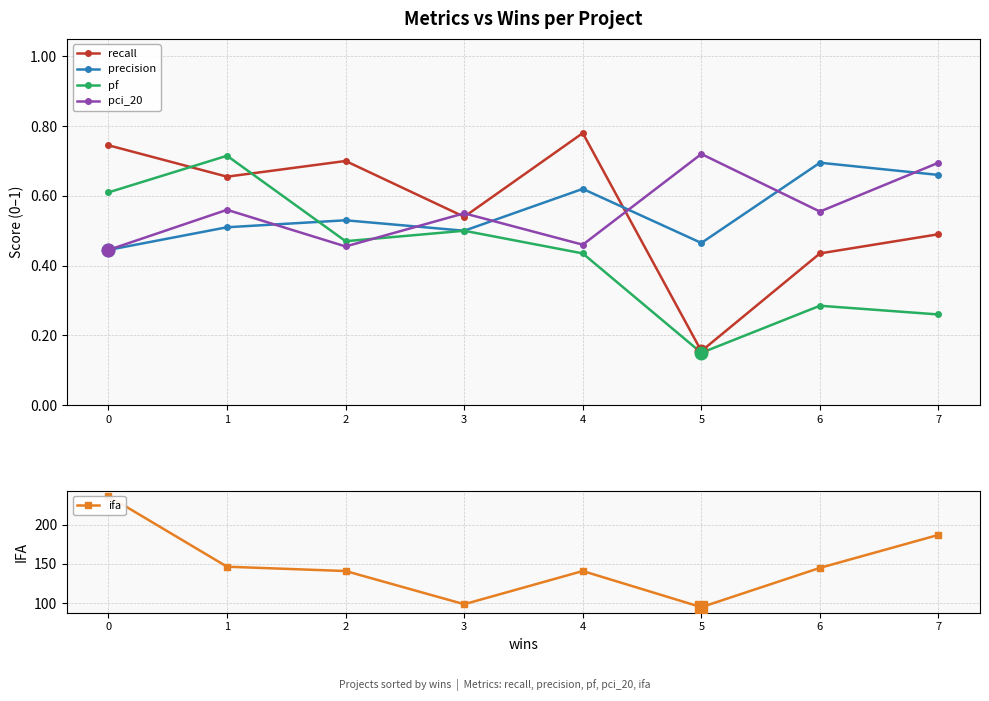

The value of precision at 7 is 0.5. True or false?

False